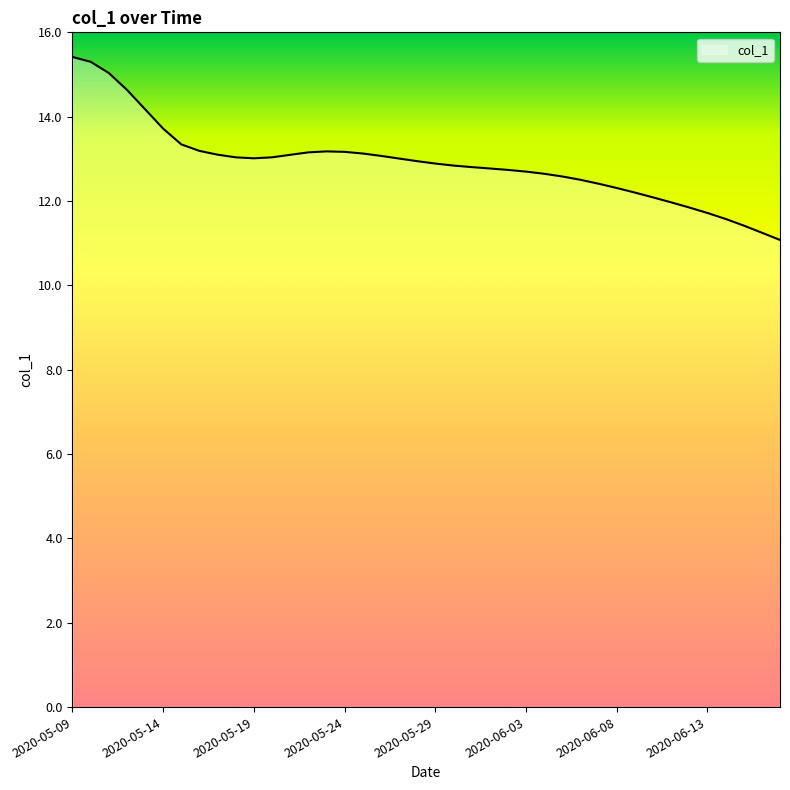

What is the difference between the maximum and minimum values?

4.3